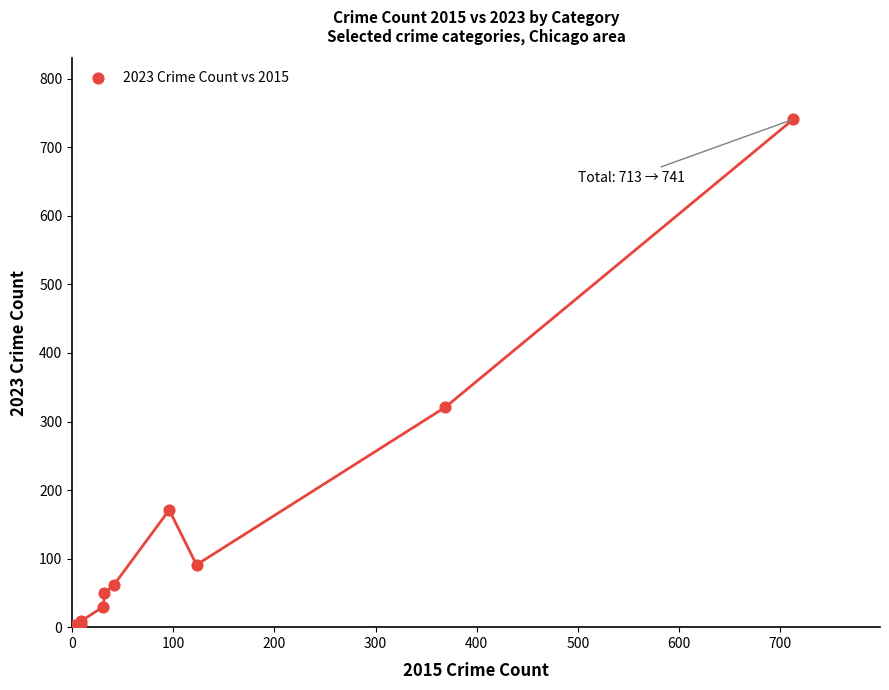

What Y value in the scatter plot is closest to 372?

321